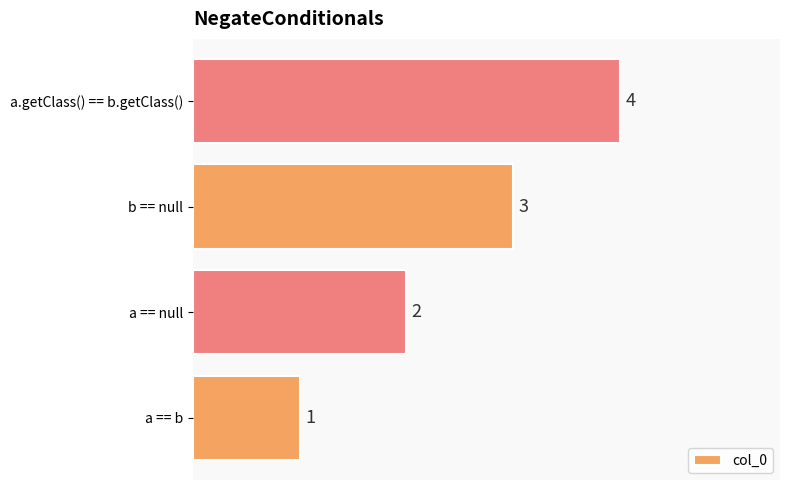

Rank the categories by value from lowest to highest.

a == b, a == null, b == null, a.getClass() == b.getClass()